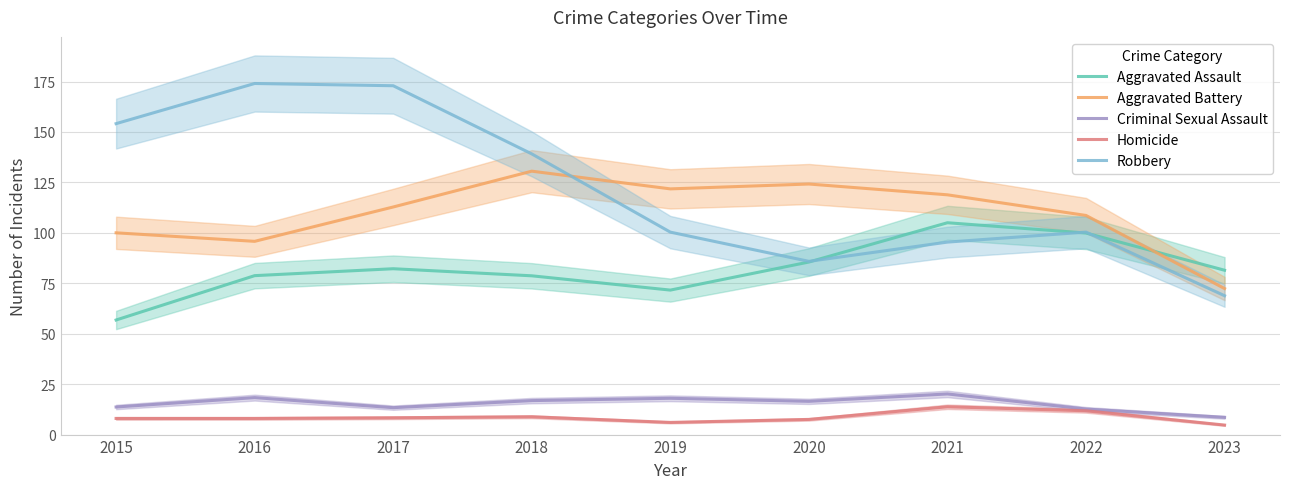

What is the difference between the Robbery values at 2023 and 2020?

17.0